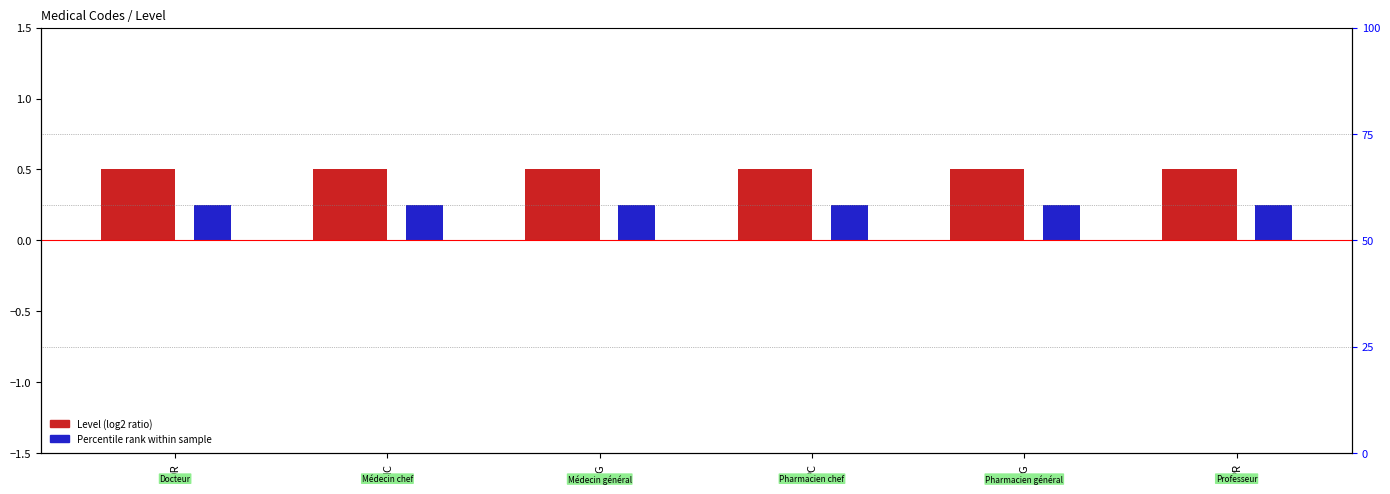

Which series changed the most between MC and MG?

Level (log2 ratio)